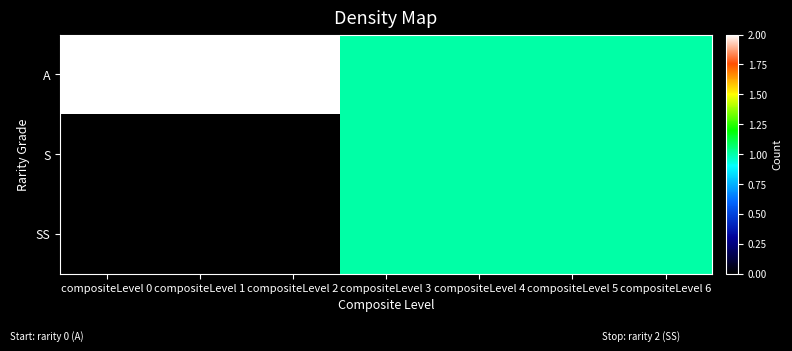

Reading right to left, extract all data points from this chart.

A: compositeLevel 6=1	compositeLevel 5=1	compositeLevel 4=1	compositeLevel 3=1	compositeLevel 2=2	compositeLevel 1=2	compositeLevel 0=2
S: compositeLevel 6=1	compositeLevel 5=1	compositeLevel 4=1	compositeLevel 3=1	compositeLevel 2=0	compositeLevel 1=0	compositeLevel 0=0
SS: compositeLevel 6=1	compositeLevel 5=1	compositeLevel 4=1	compositeLevel 3=1	compositeLevel 2=0	compositeLevel 1=0	compositeLevel 0=0